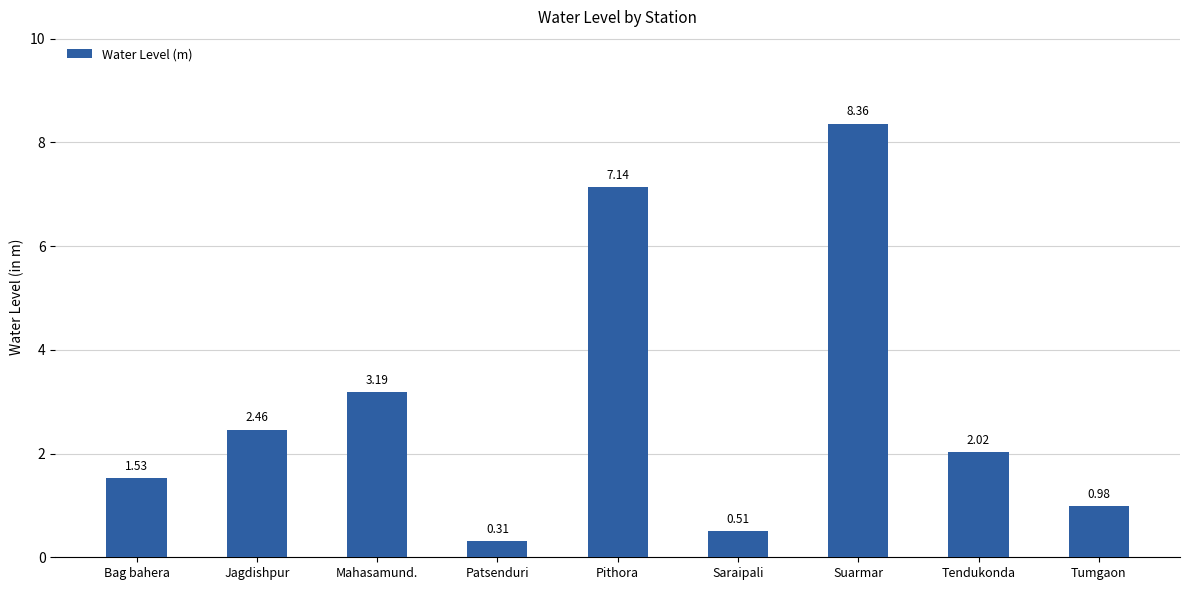

Rank the categories by value from lowest to highest.

Patsenduri, Saraipali, Tumgaon, Bag bahera, Tendukonda, Jagdishpur, Mahasamund., Pithora, Suarmar